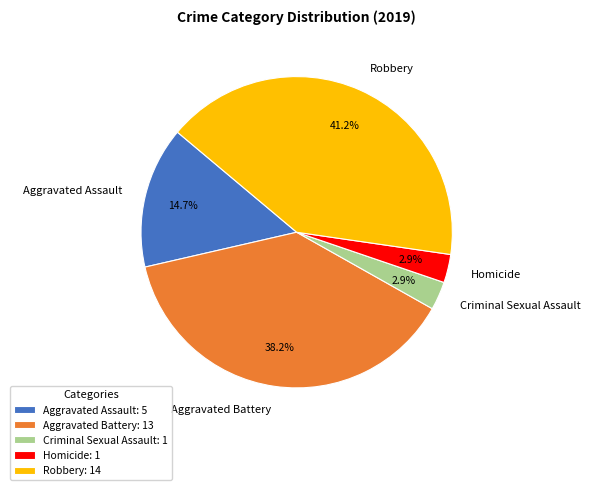

To the nearest percent, what is the average slice percentage?

20%